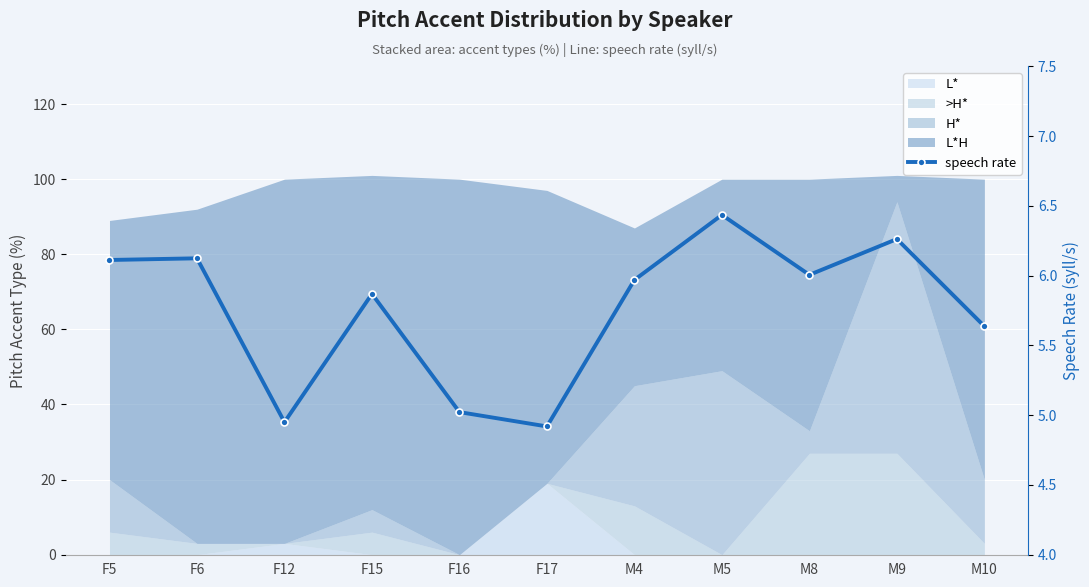

Where is the data nearest to the value 5?

F16